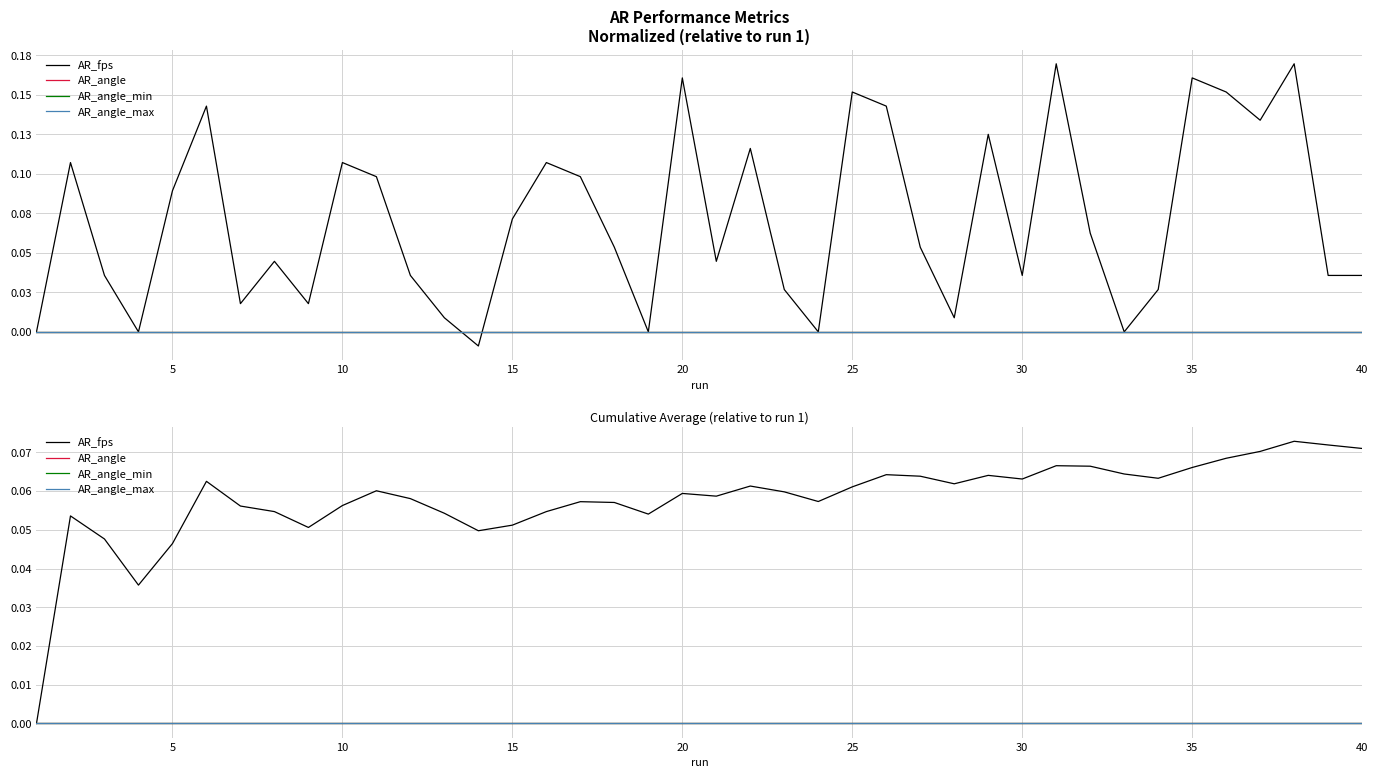

What is the total value across all series at 35?

0.1